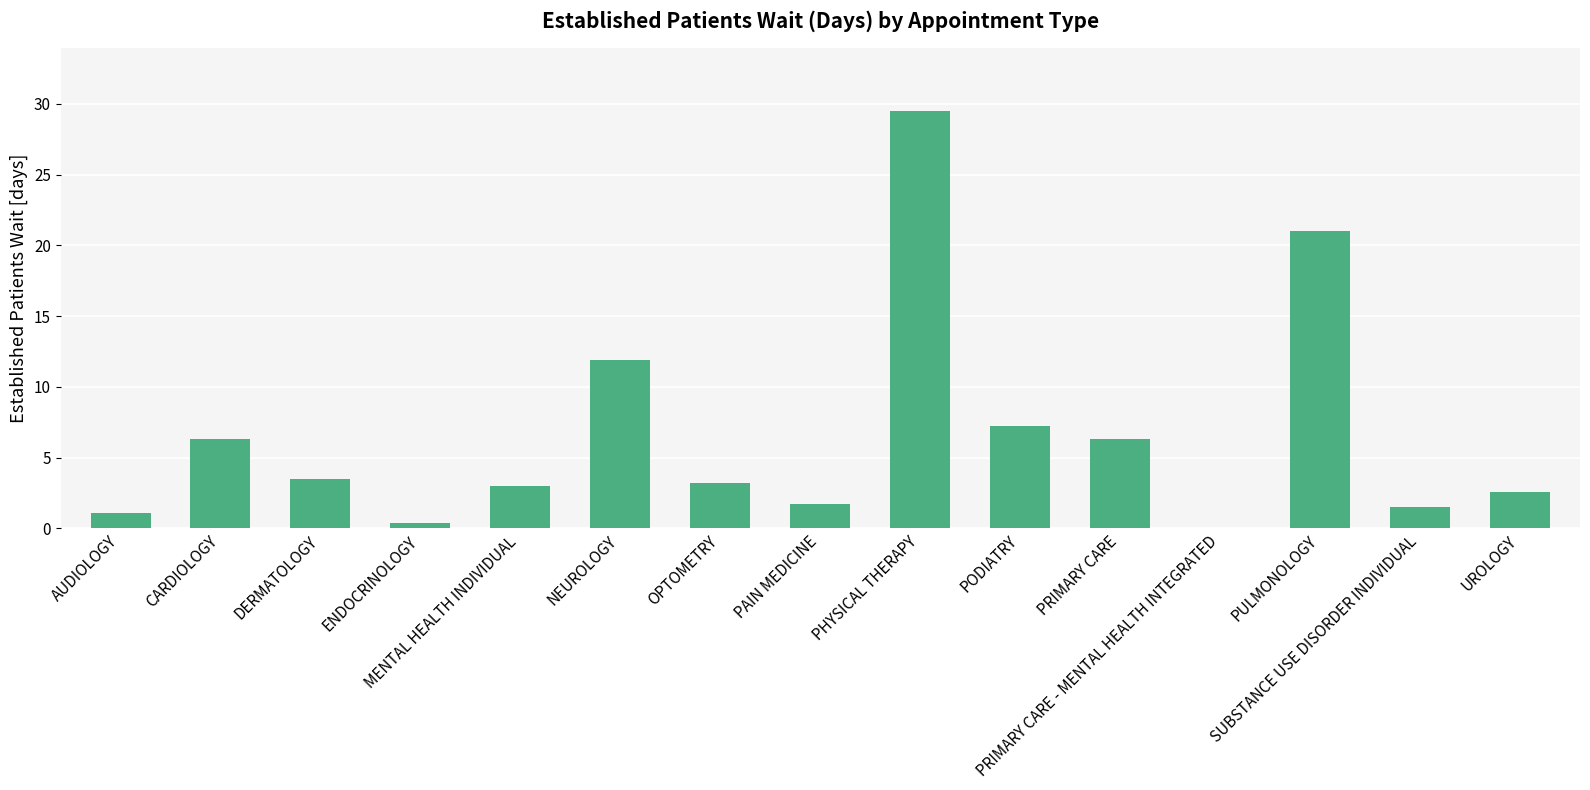

Reading right to left, transcribe all the data shown in this chart.

UROLOGY=2.6	SUBSTANCE USE DISORDER INDIVIDUAL=1.5	PULMONOLOGY=21.0	PRIMARY CARE - MENTAL HEALTH INTEGRATED=0.0	PRIMARY CARE=6.3	PODIATRY=7.2	PHYSICAL THERAPY=29.5	PAIN MEDICINE=1.7	OPTOMETRY=3.2	NEUROLOGY=11.9	MENTAL HEALTH INDIVIDUAL=3.0	ENDOCRINOLOGY=0.4	DERMATOLOGY=3.5	CARDIOLOGY=6.3	AUDIOLOGY=1.1